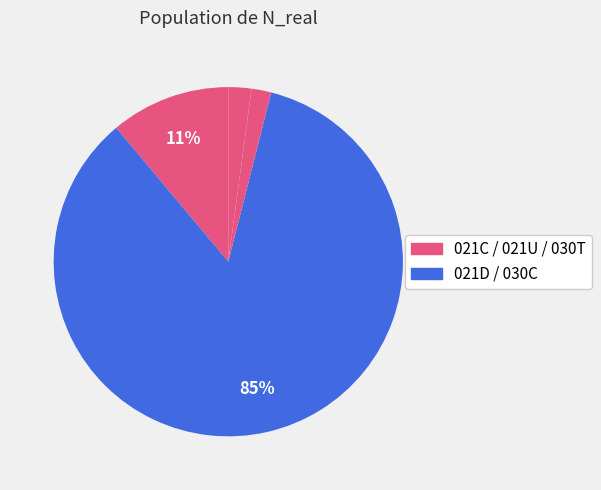

Rank the categories by value from highest to lowest.

021D, 021C, 030T, 021U, 030C